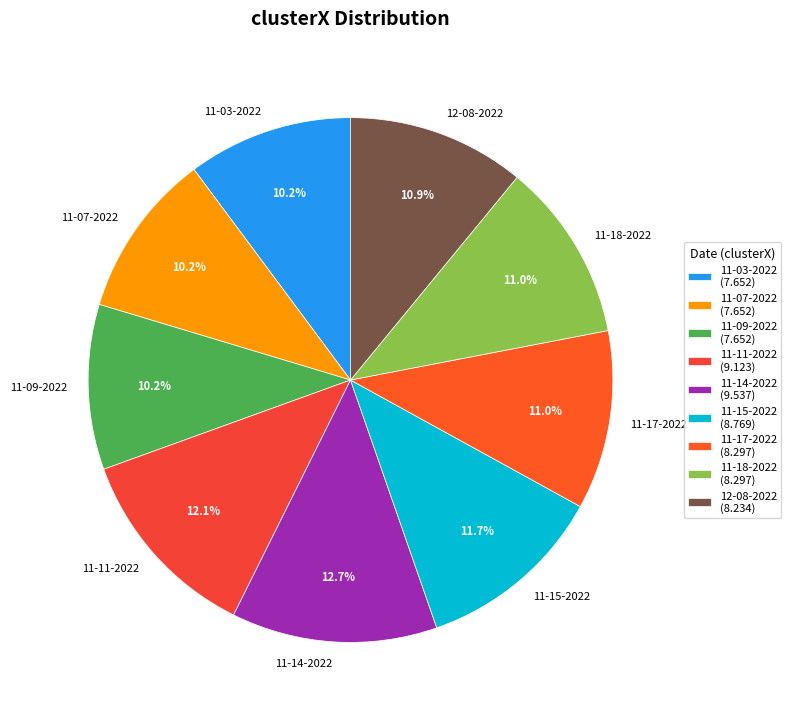

Approximately how many times larger is the value at 11-17-2022 compared to 11-07-2022?

1.1